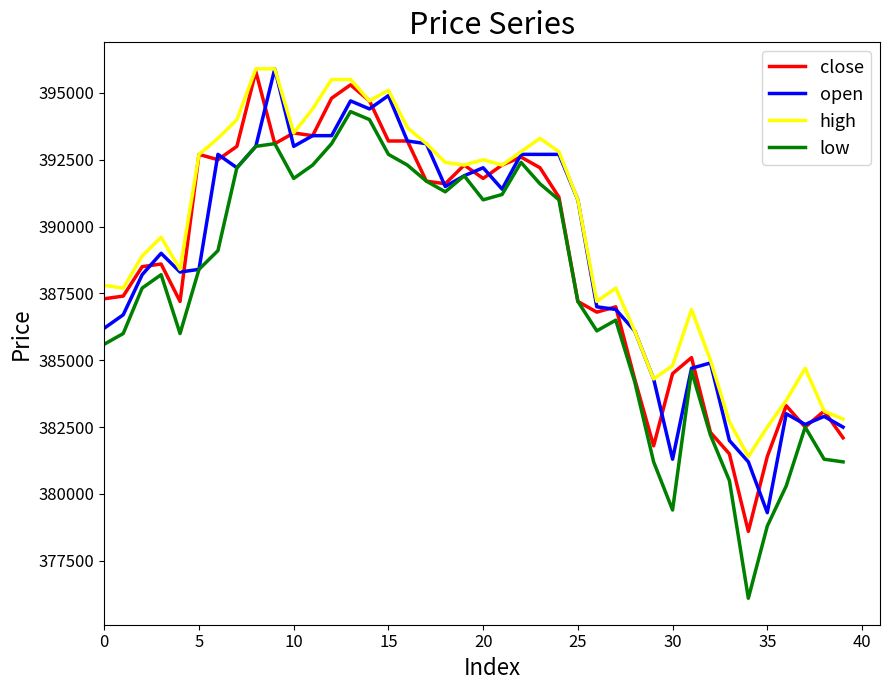

What is the minimum value for low?

376100